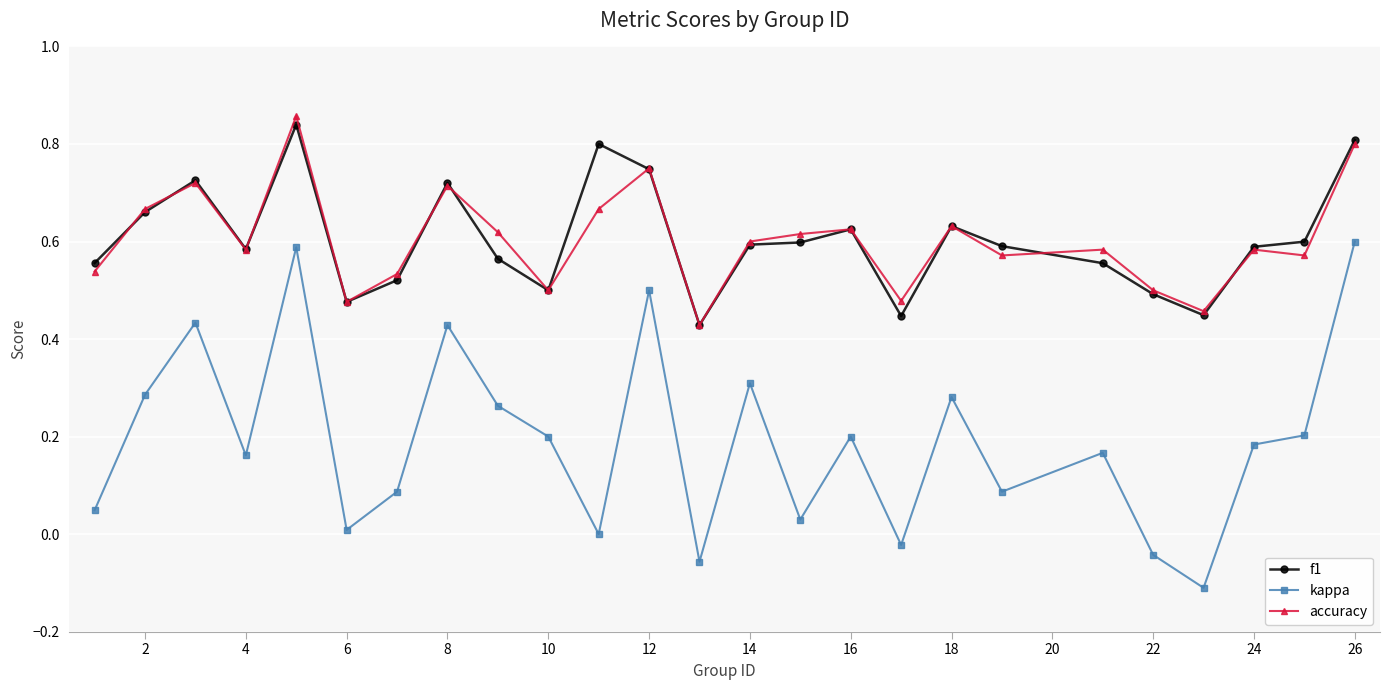

True or false: kappa and f1 cross at least once.

False